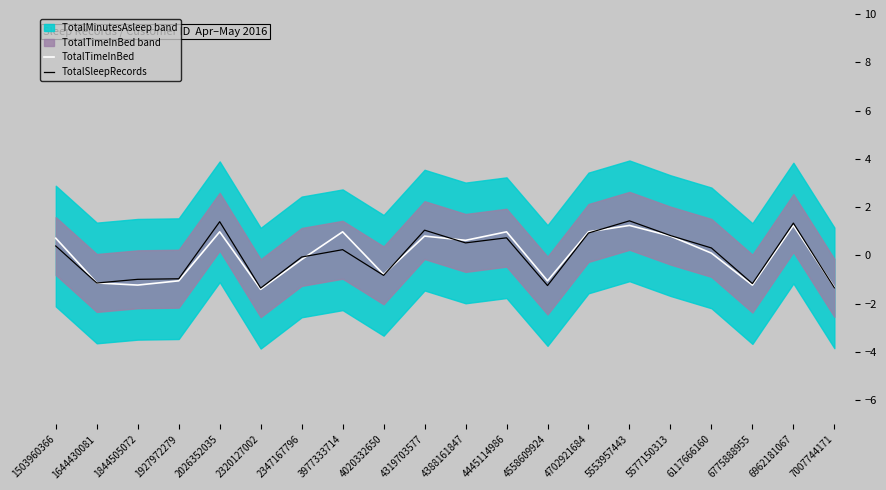

Where does the TotalTimeInBed series first go above 0?

1503960366